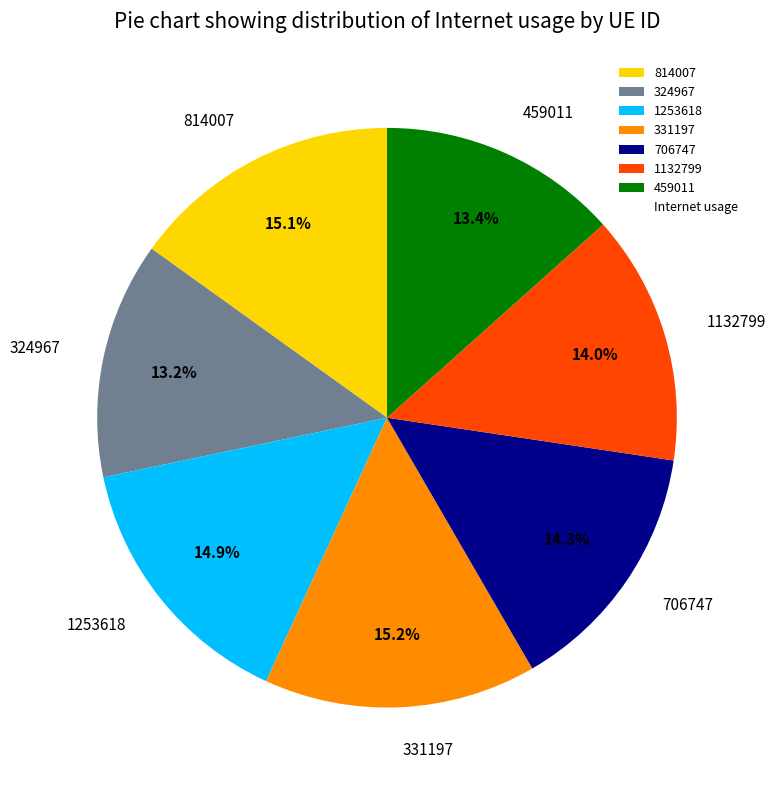

Is the sum of 459011 and 1132799 greater than half?

No